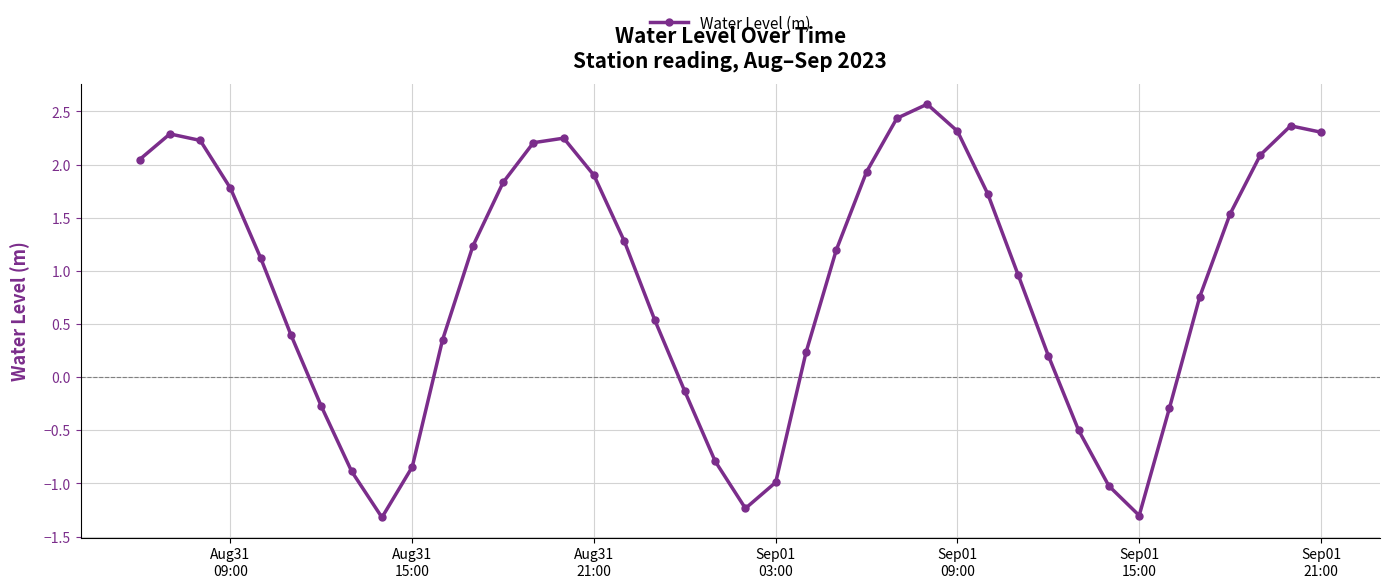

What is the difference between the maximum and minimum values?

3.9